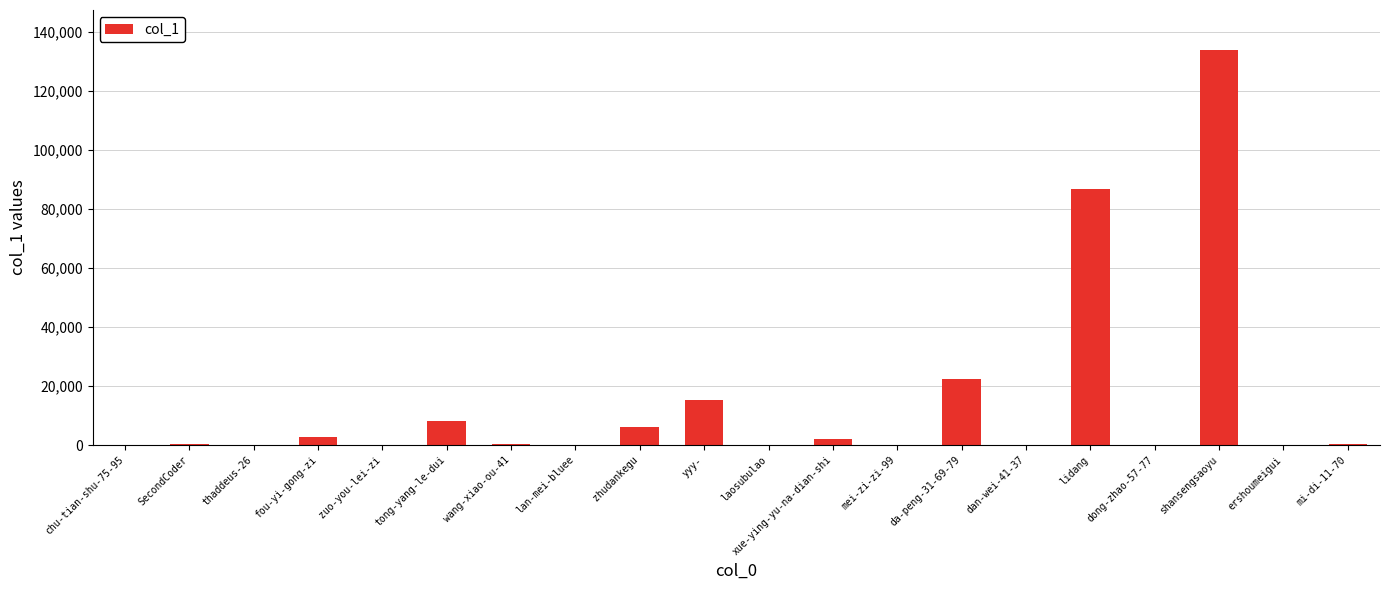

What is the maximum value shown in the chart?

133899